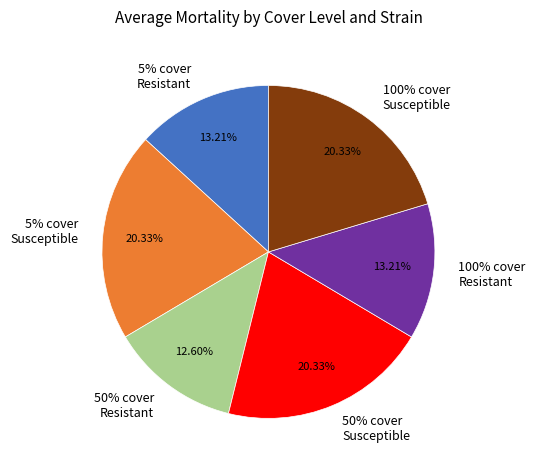

True or false: 5% cover Resistant accounts for 5% of the total.

False